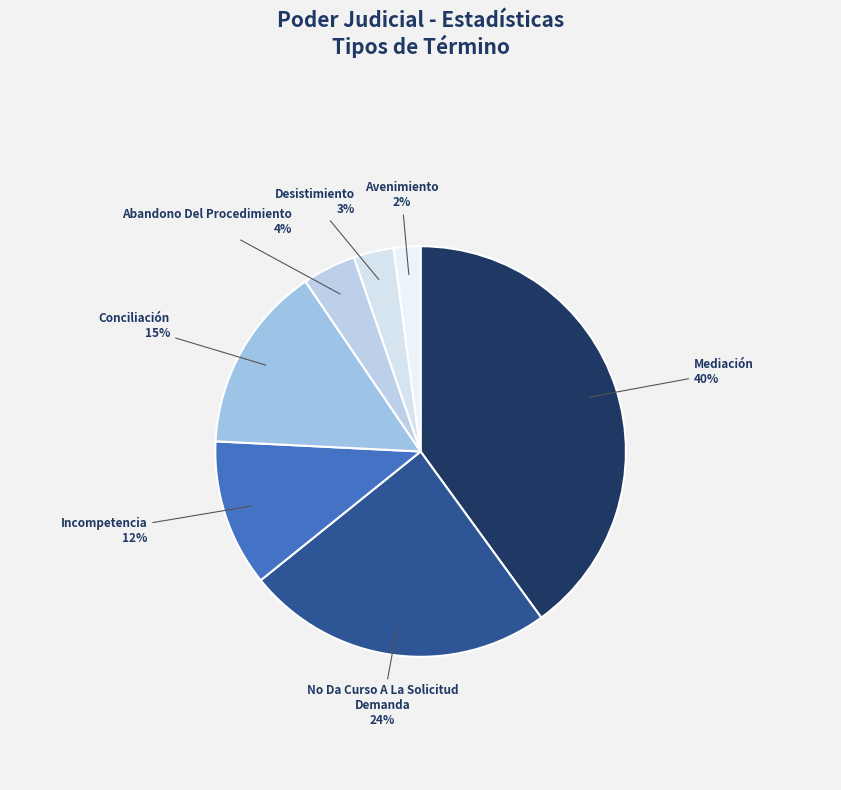

Which slice is the largest?

Mediación